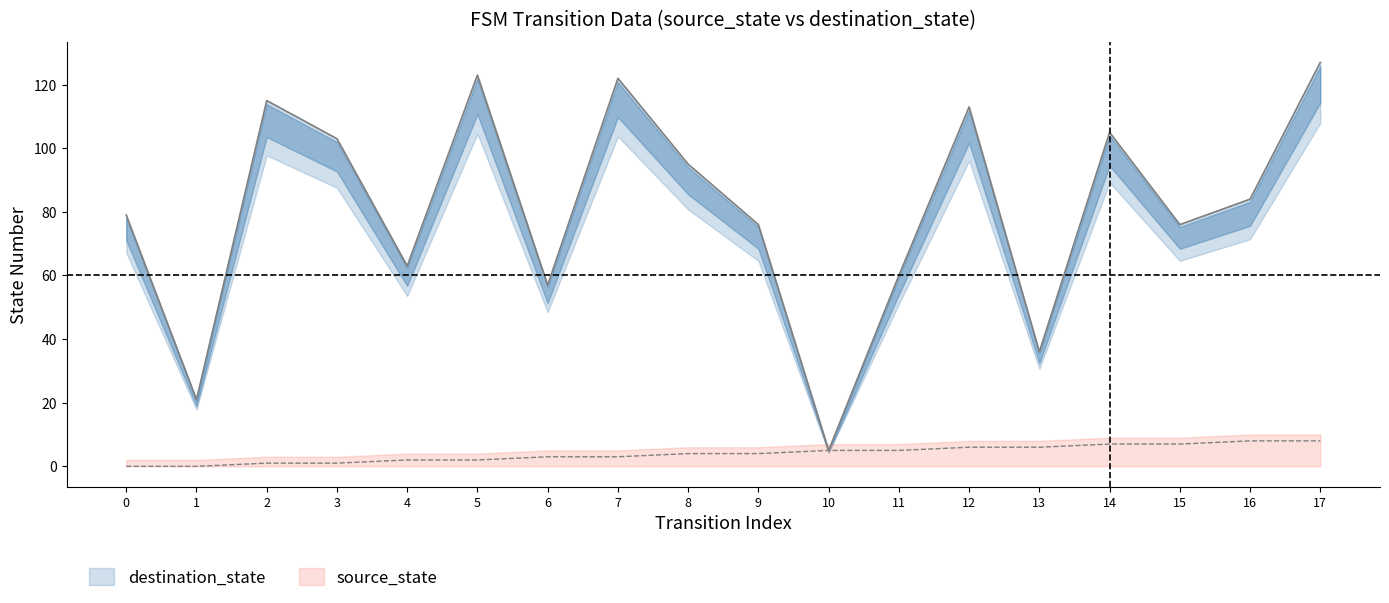

What is the value of the destination_state point at the 15th from the left?

105